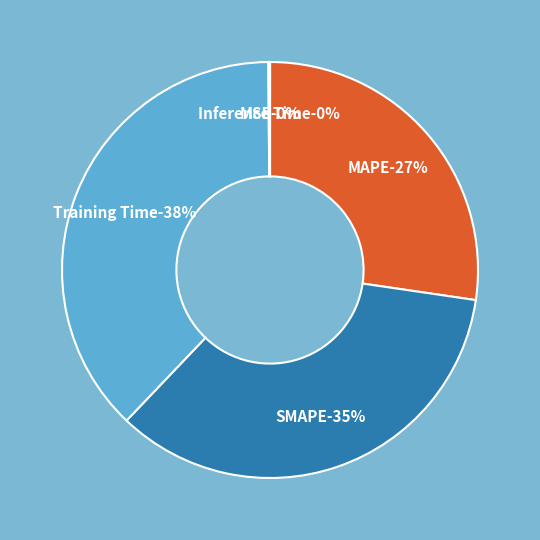

Is it true that SMAPE is 35% of the pie?

True